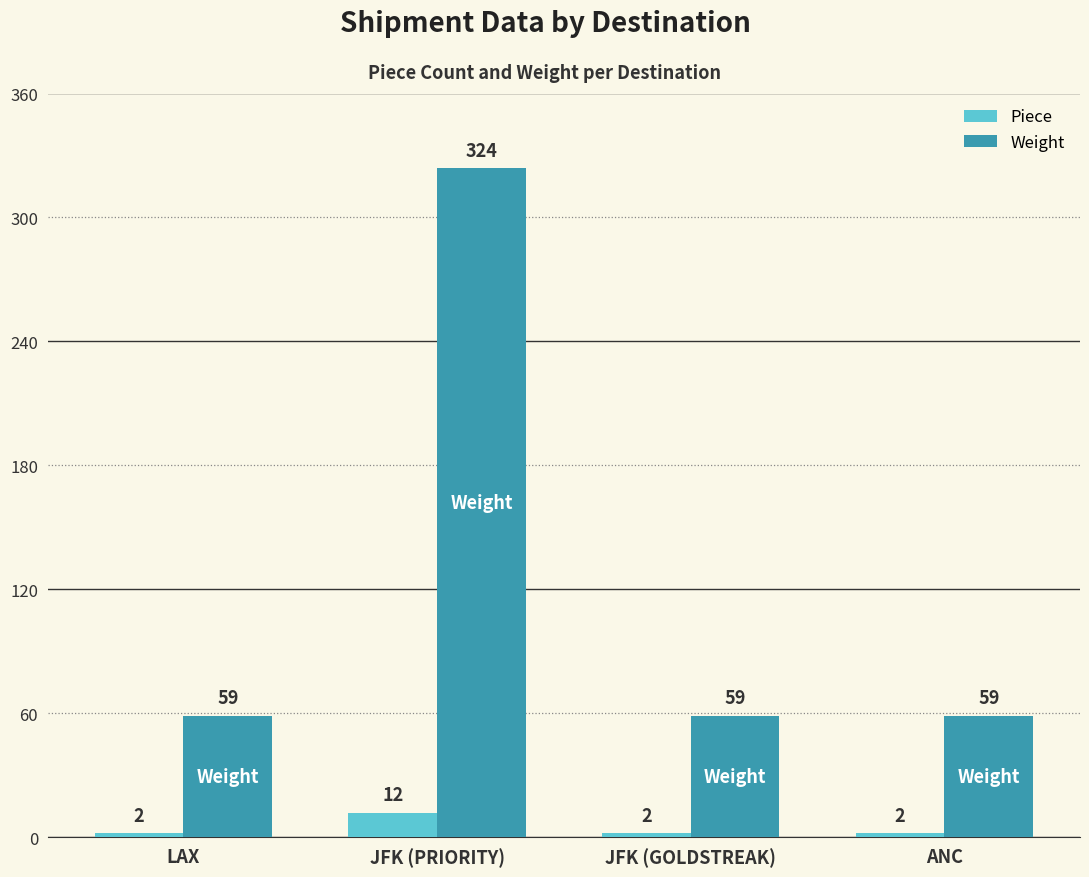

Which series changed the most between LAX and JFK (PRIORITY)?

Weight